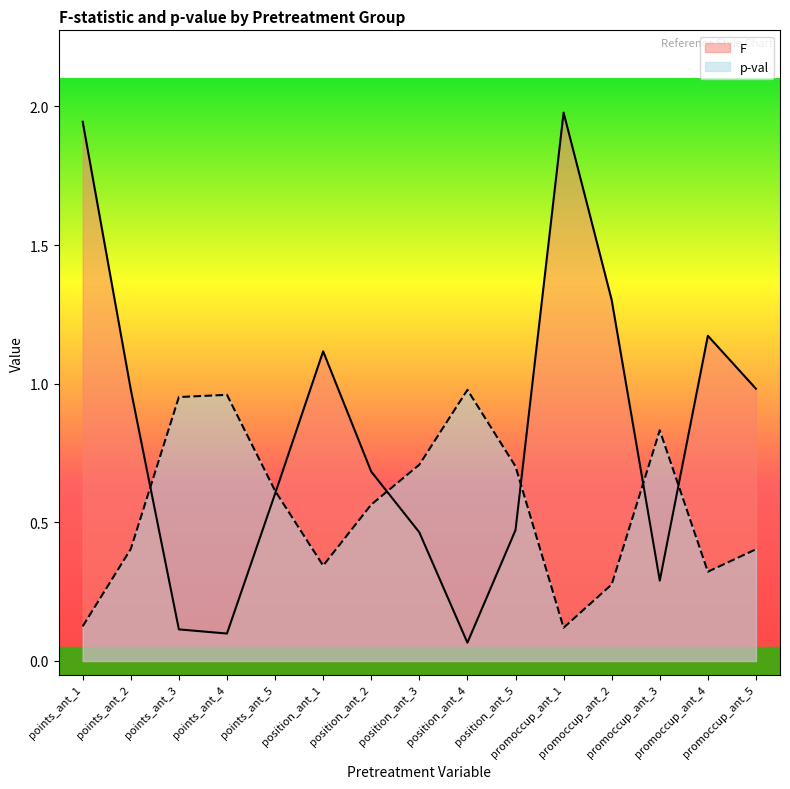

Where is the first local minimum for p-val?

position_ant_1